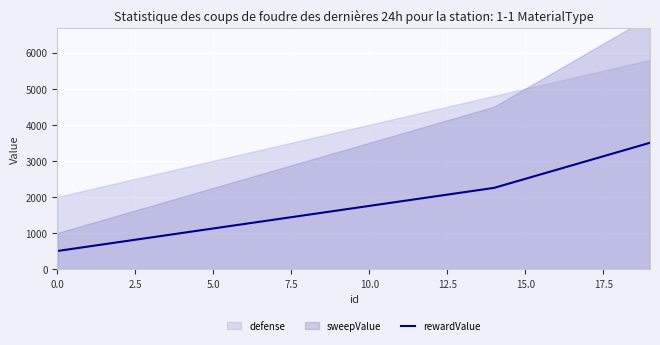

What is the maximum value for rewardValue?

3500